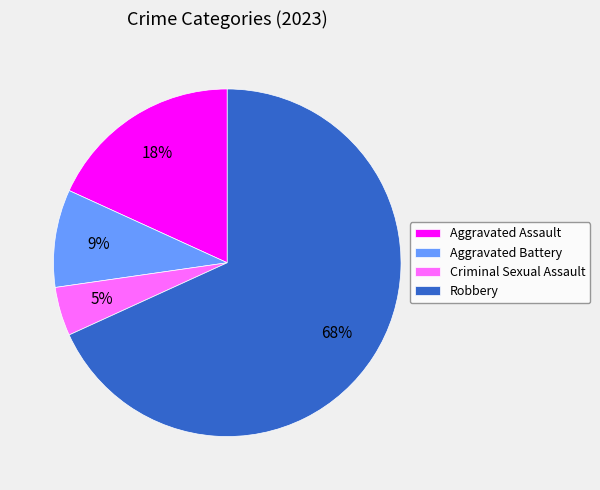

Do Robbery and Criminal Sexual Assault together represent more than half of the pie?

Yes